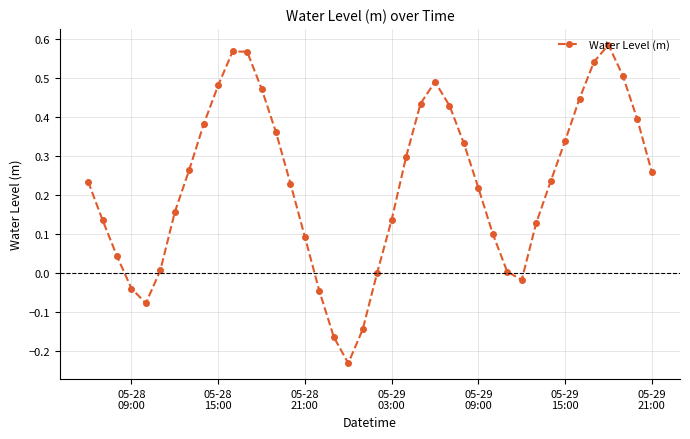

What is the sum of all values?

9.1